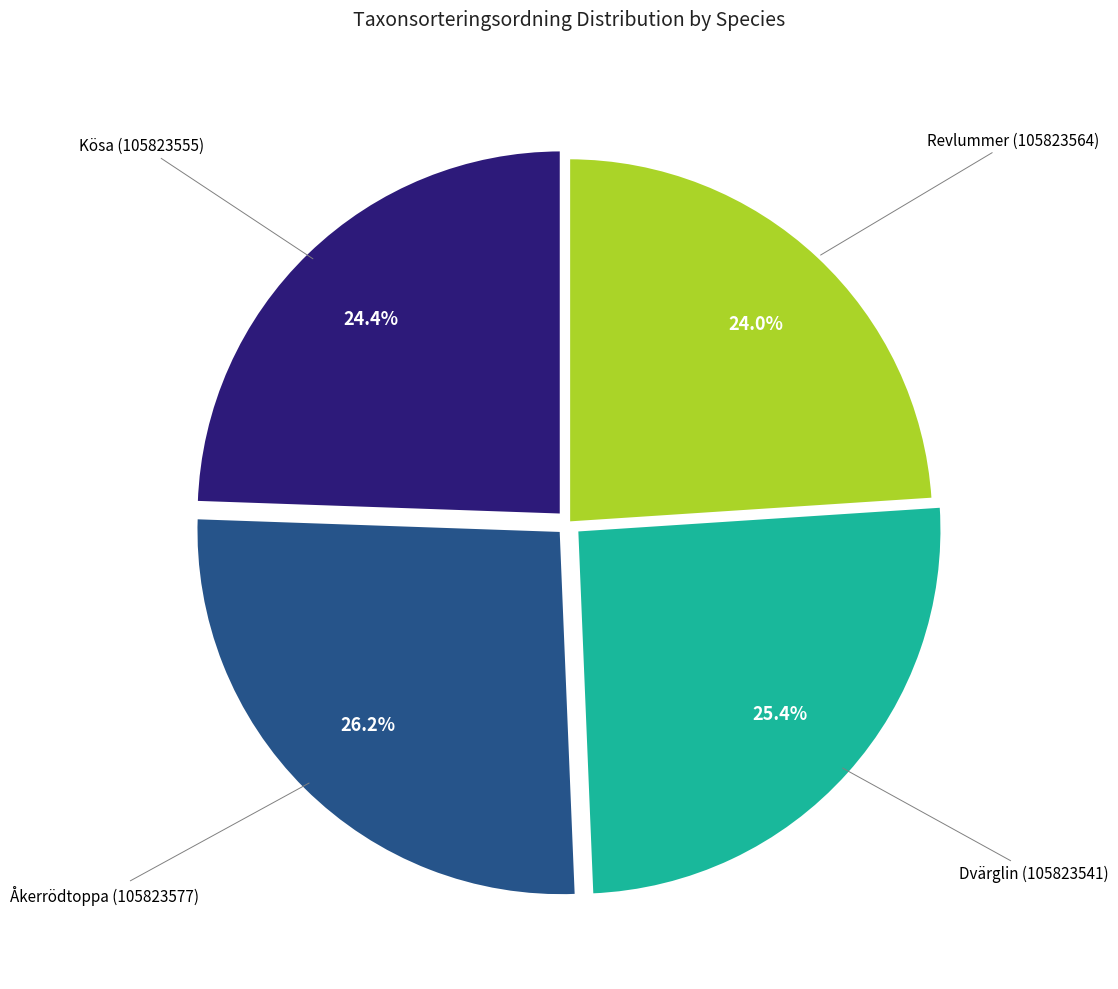

Is there any slice that represents more than half of the pie?

No